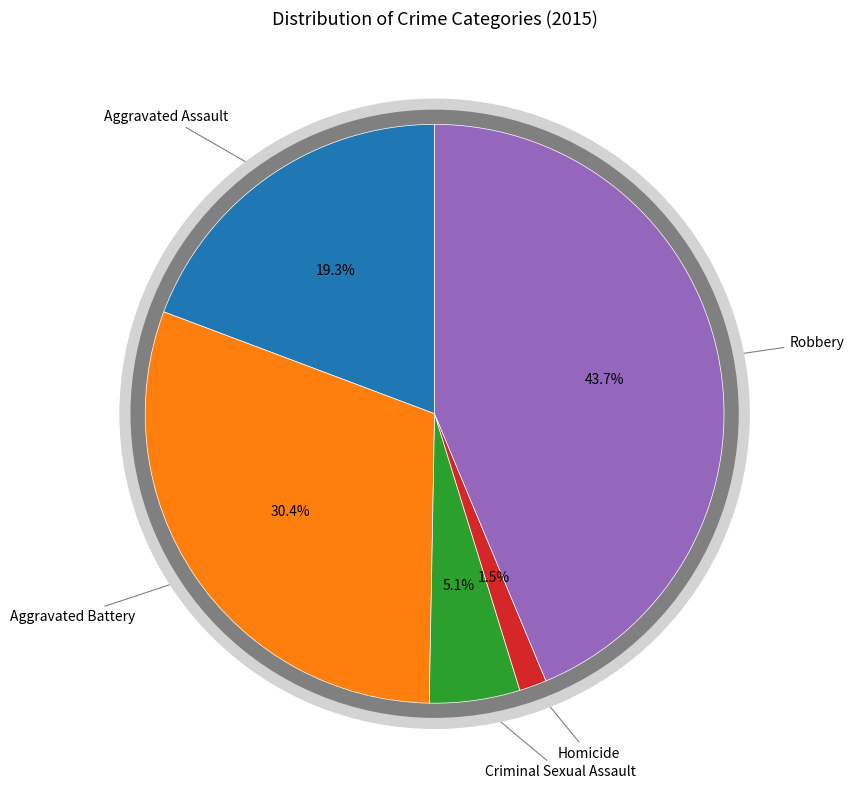

Is the sum of Homicide and Robbery greater than half?

No